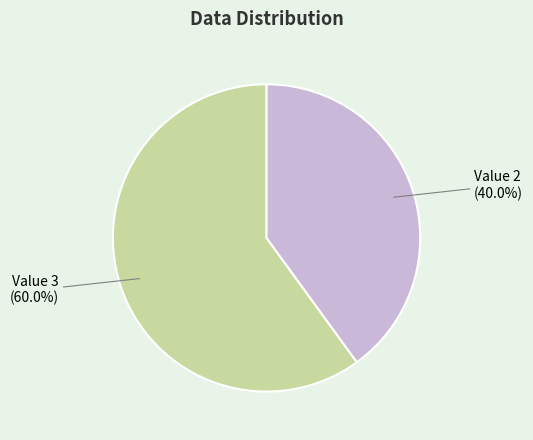

What percentage is the Value 3 slice, to the nearest percent?

60%